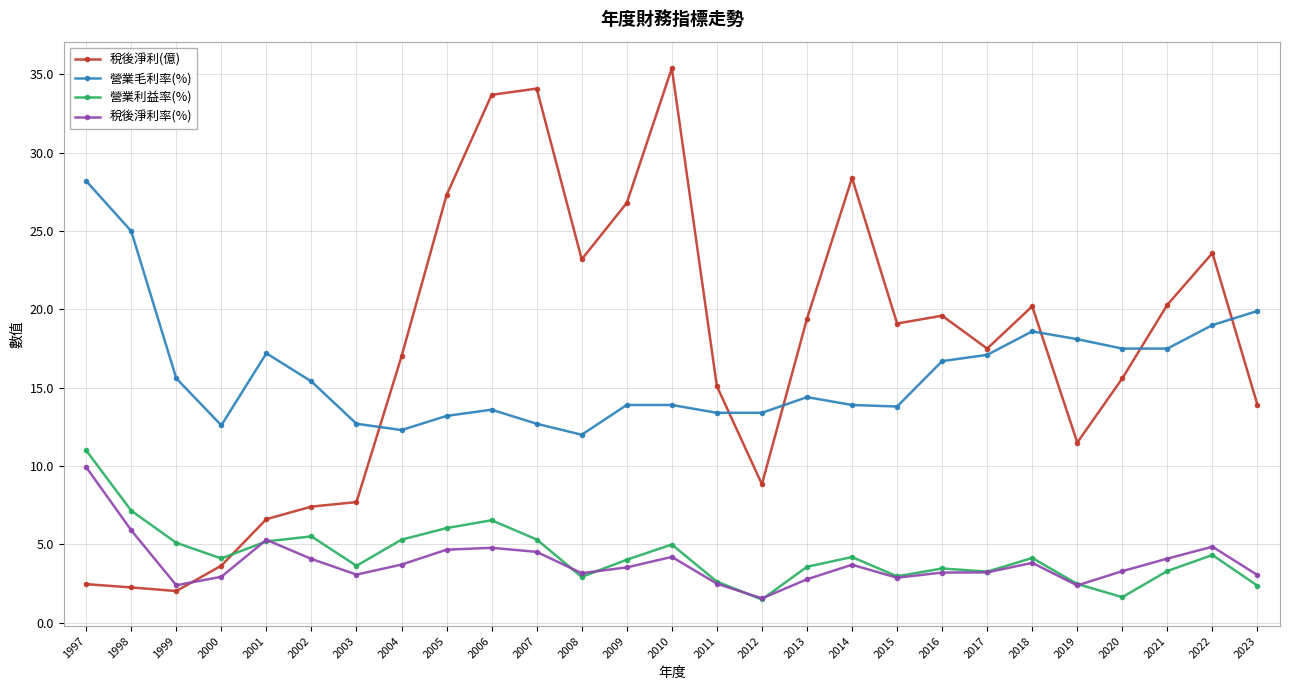

Is it true that 稅後淨利率(%) equals 2.9 at 2015?

True